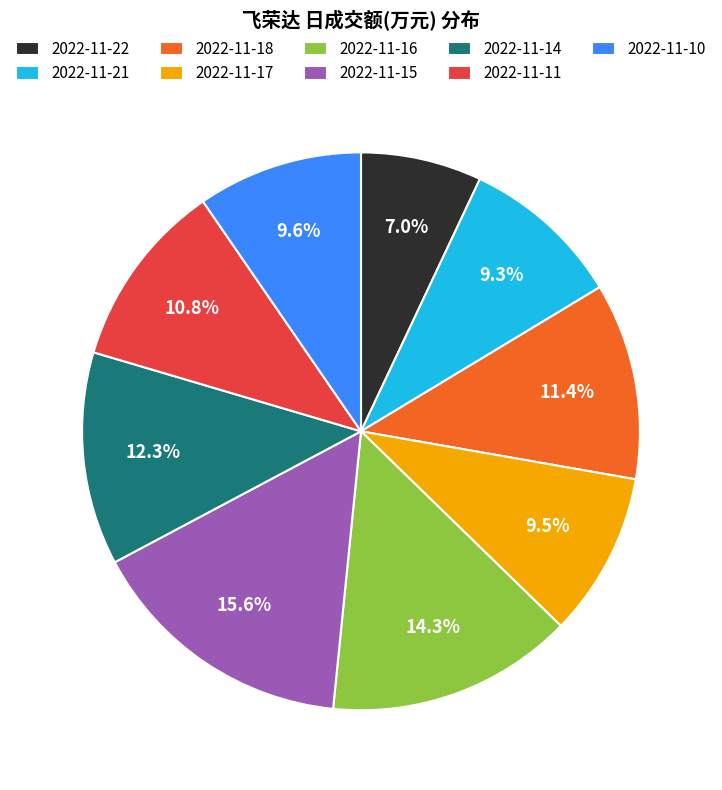

What percentage is NOT represented by 2022-11-15?

84.4%